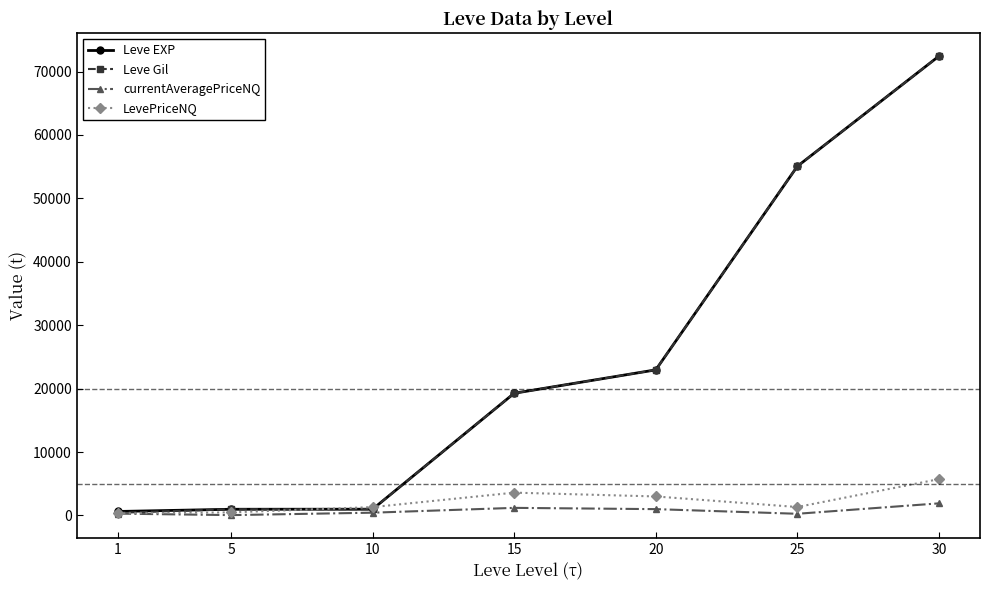

Is the value of LevePriceNQ at 30 greater than the value of currentAveragePriceNQ at 20?

Yes